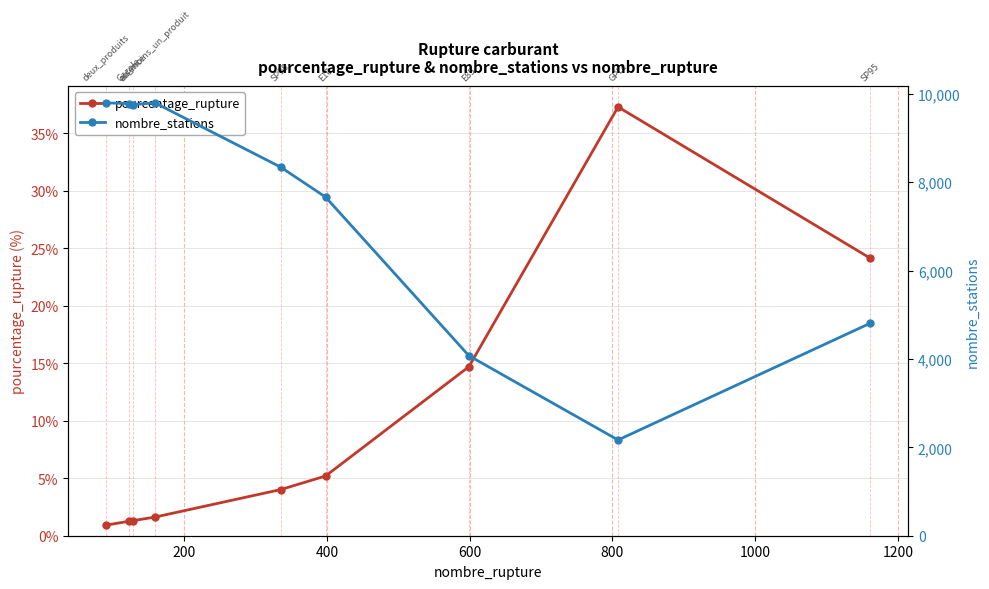

What is the difference between the maximum and second lowest values in the nombre_stations series?

5724.0